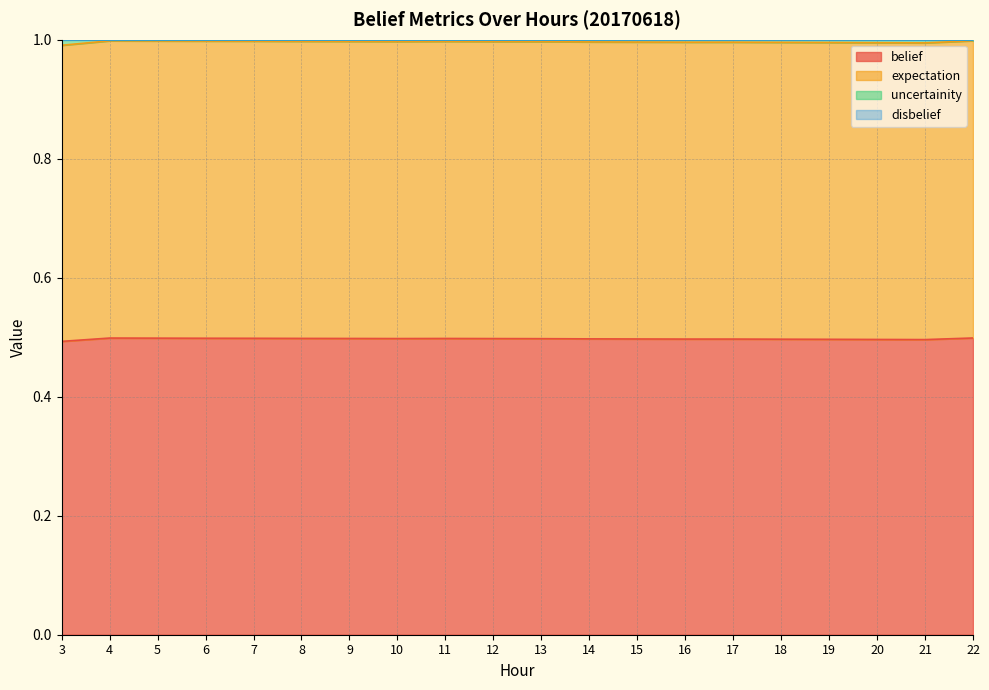

At which category is the sum across all series the highest?

22